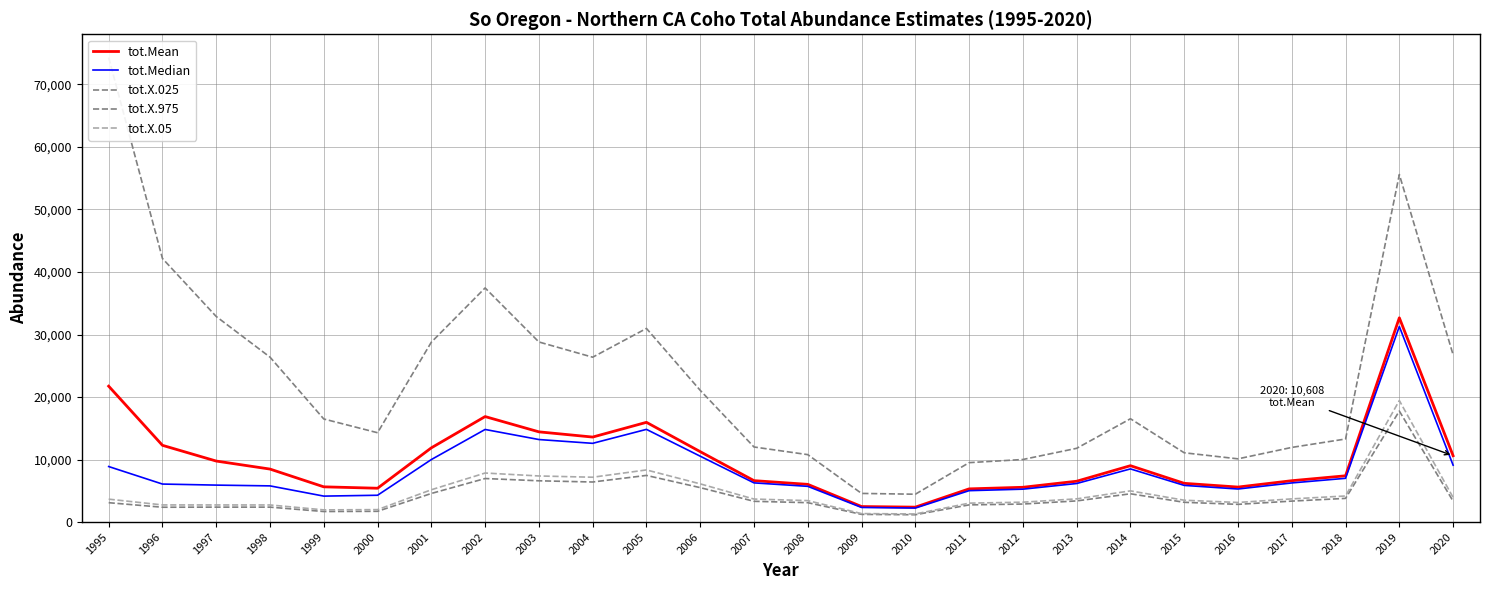

How many data points does each series have?

26